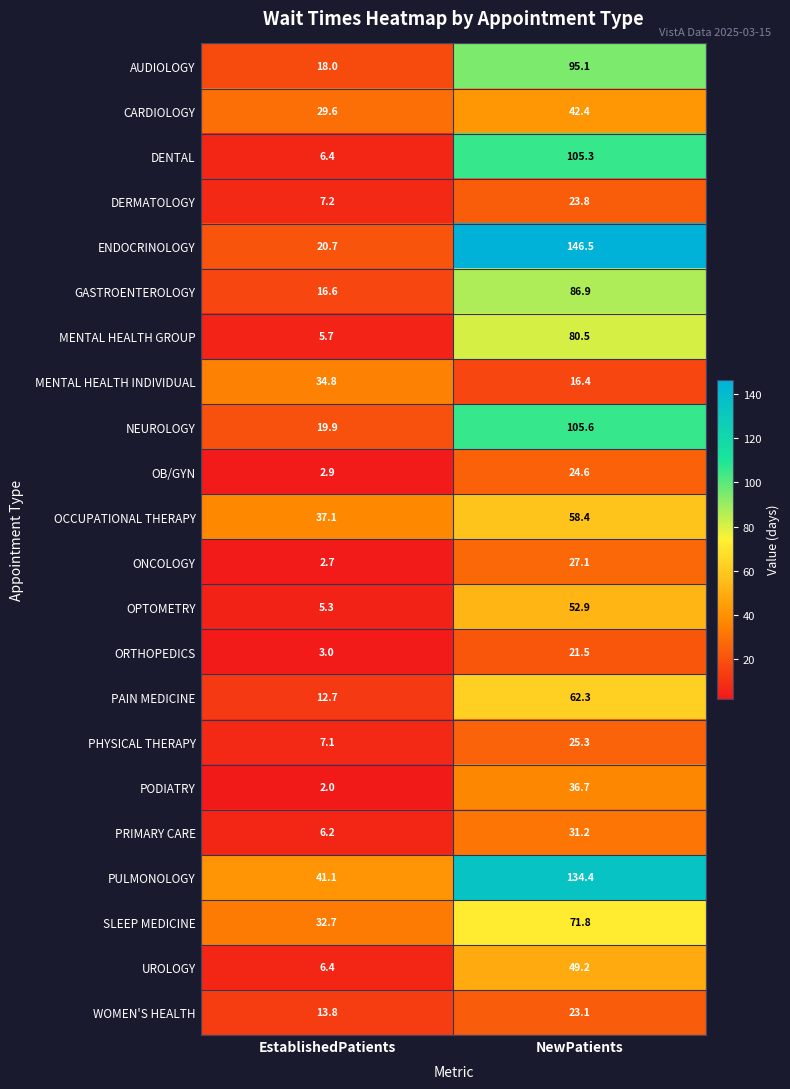

Rank the series by their maximum value, from highest to lowest.

ENDOCRINOLOGY, PULMONOLOGY, NEUROLOGY, DENTAL, AUDIOLOGY, GASTROENTEROLOGY, MENTAL HEALTH GROUP, SLEEP MEDICINE, PAIN MEDICINE, OCCUPATIONAL THERAPY, OPTOMETRY, UROLOGY, CARDIOLOGY, PODIATRY, MENTAL HEALTH INDIVIDUAL, PRIMARY CARE, ONCOLOGY, PHYSICAL THERAPY, OB/GYN, DERMATOLOGY, WOMEN'S HEALTH, ORTHOPEDICS